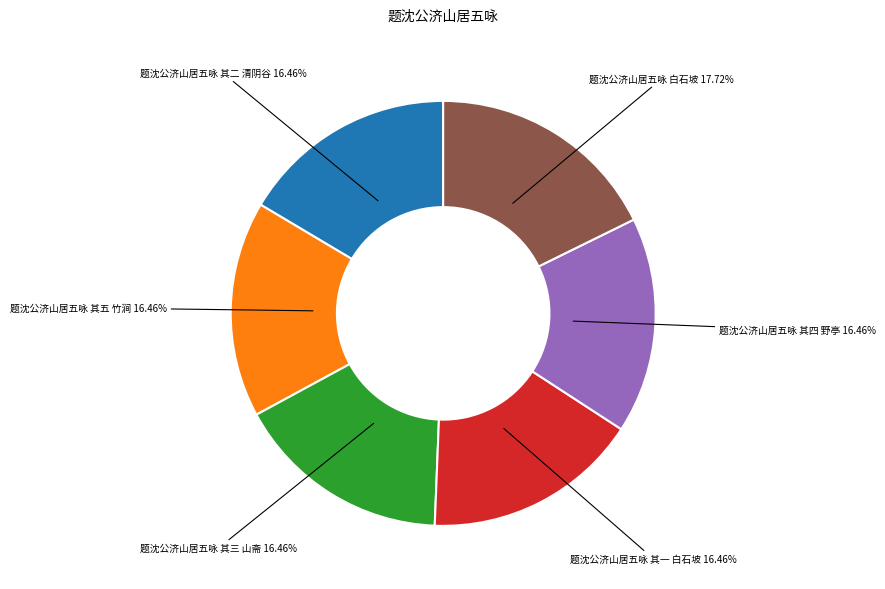

Is there a majority slice in this chart?

No